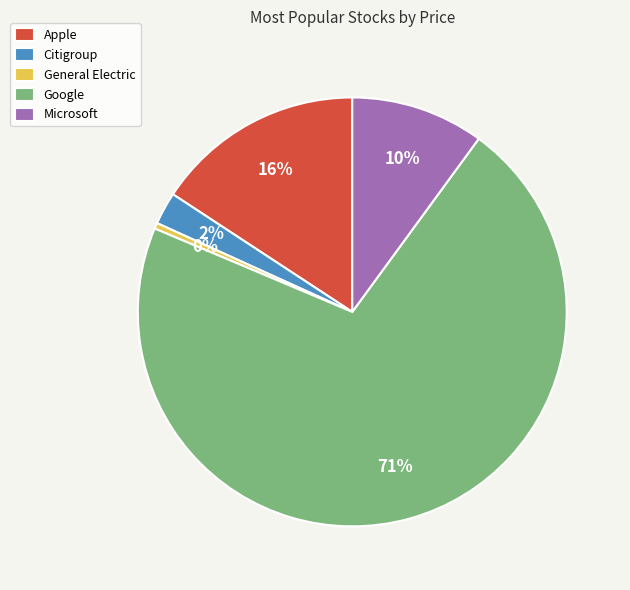

What is the smallest slice in the pie chart?

General Electric